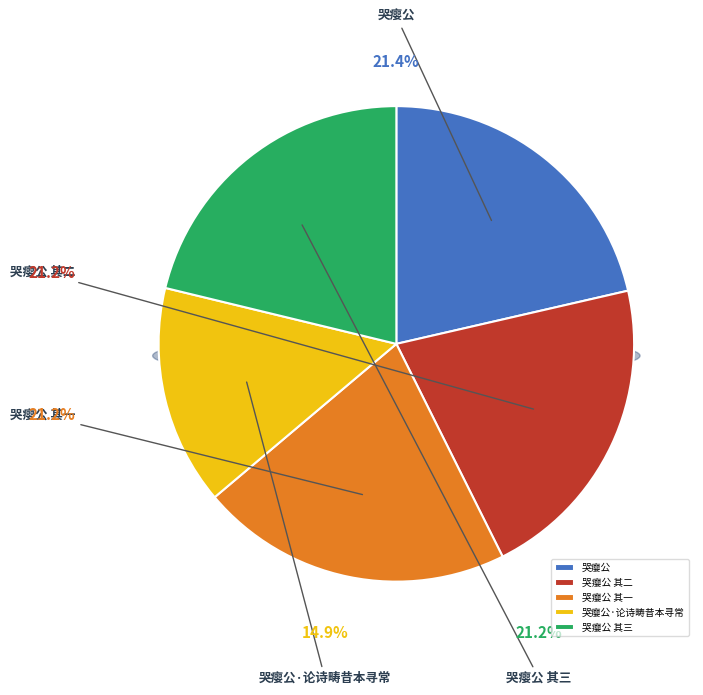

Is there any slice that represents more than half of the pie?

No